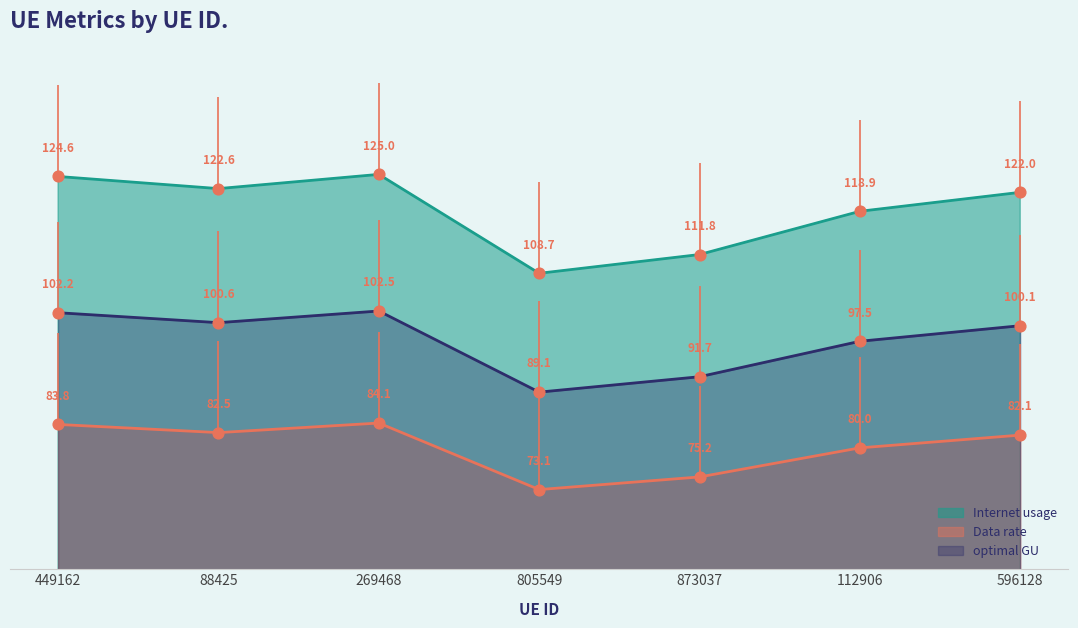

Which series has the largest total across all categories?

Internet usage